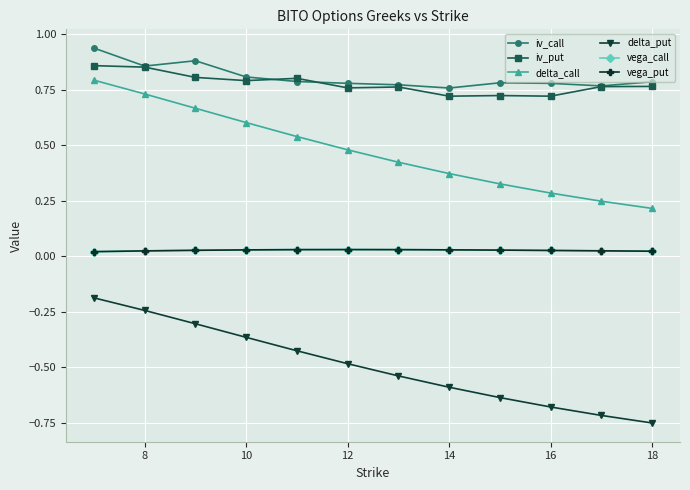

At how many categories does at least one series exceed 0?

12